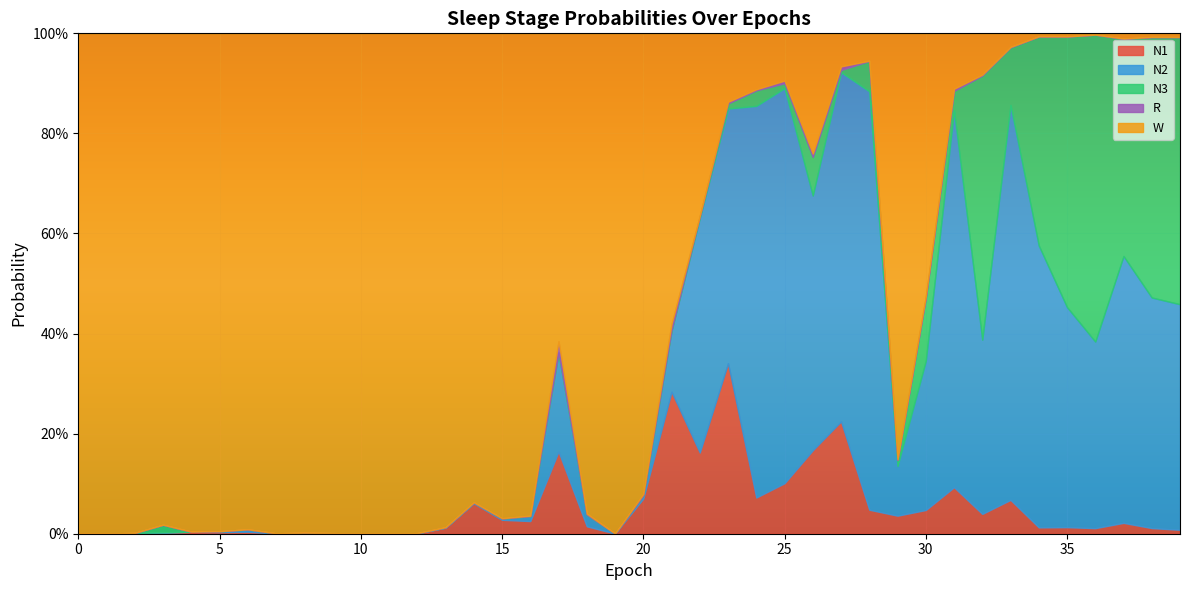

What is the difference between the maximum and second lowest values in the W series?

1.0